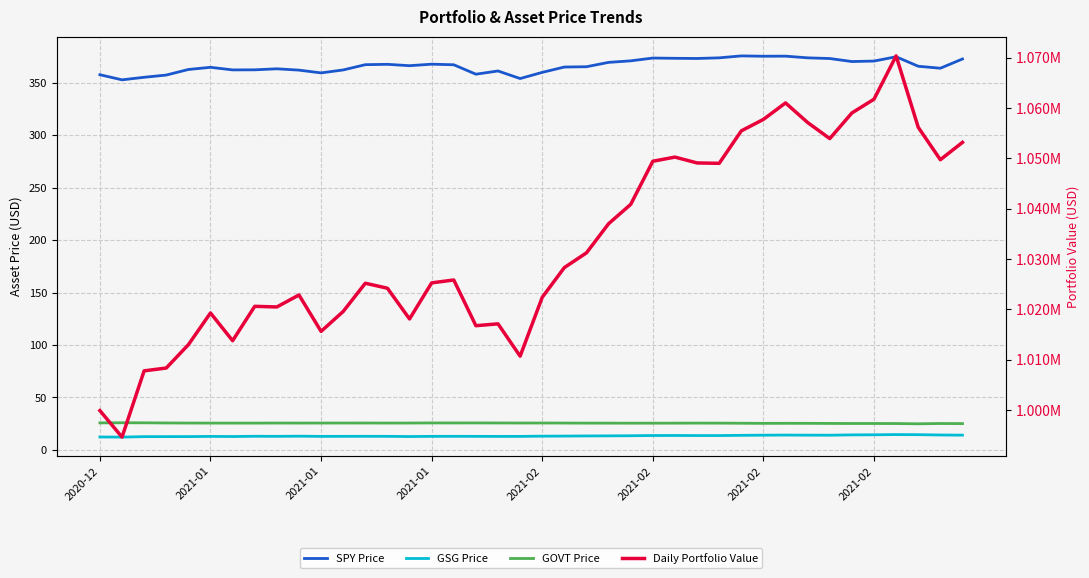

True or false: SPY Price has a value of 596.9 at 31.

False